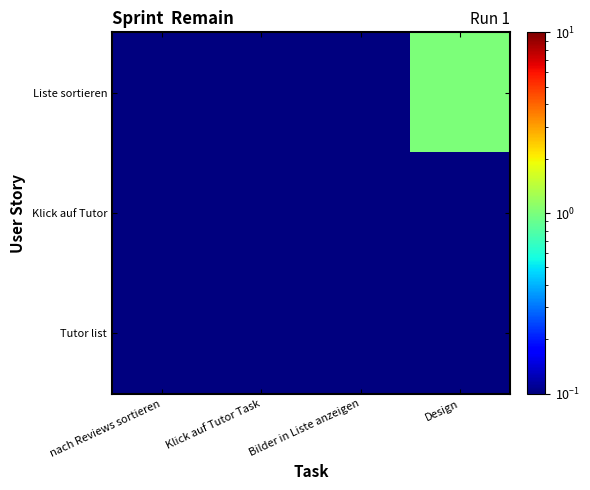

At which category is the sum across all series the highest?

Design